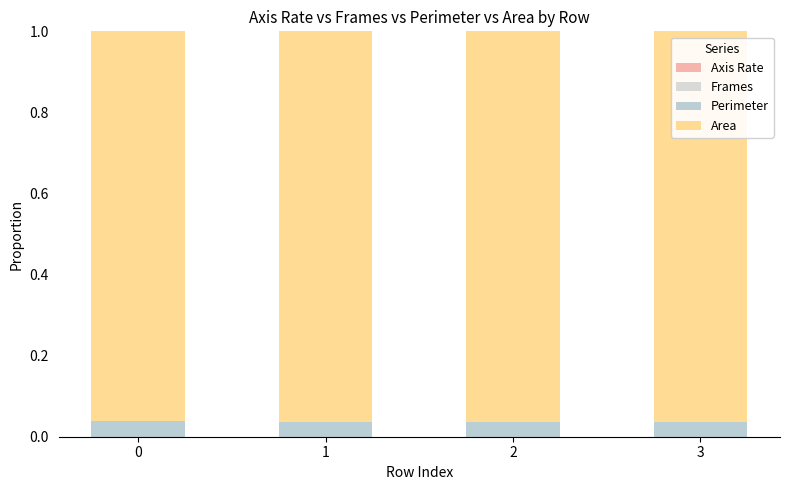

How many categories are shown in the chart?

4